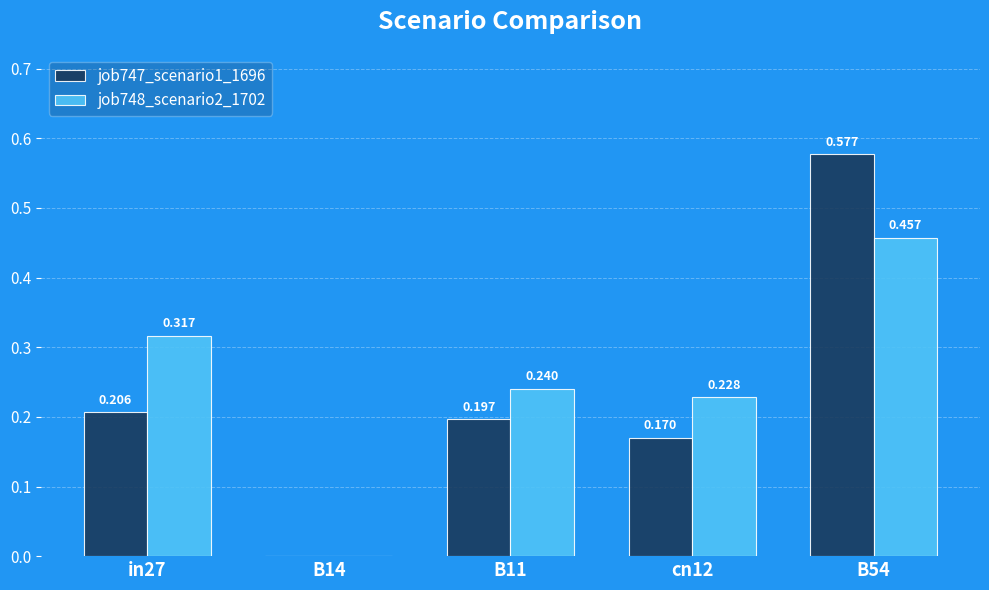

Is the value of job747_scenario1_1696 at B54 greater than the value of job748_scenario2_1702 at B14?

Yes